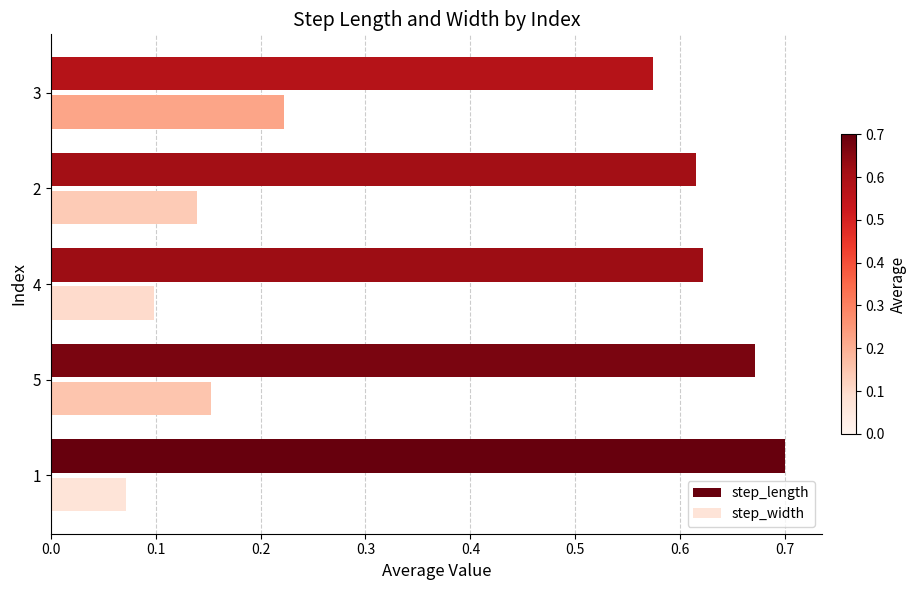

Is it true that step_length equals 0.2 at 1?

False